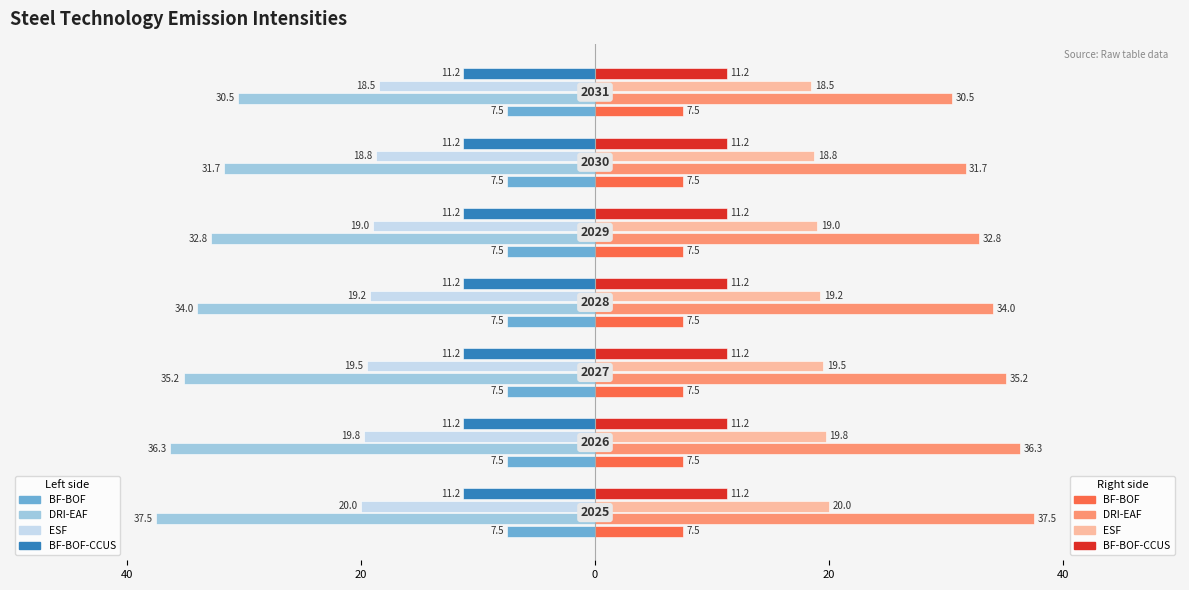

What is the value of the DRI-EAF bar at the 5th from the left?

-32.8